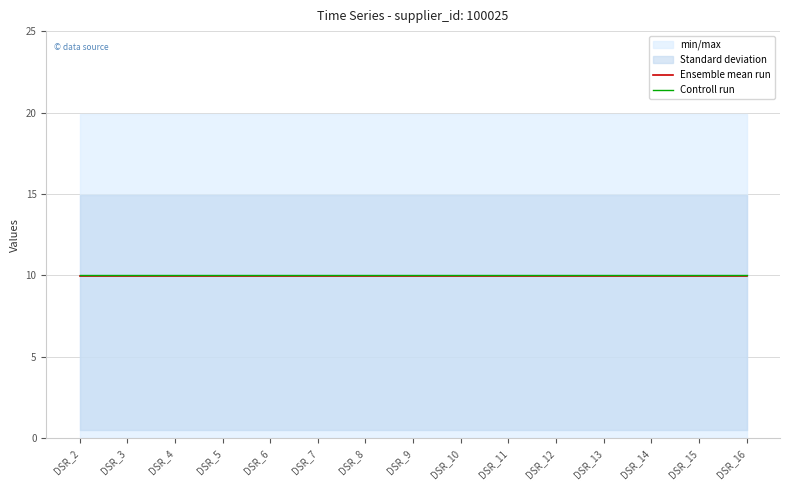

Which series has the largest total across all categories?

Controll run